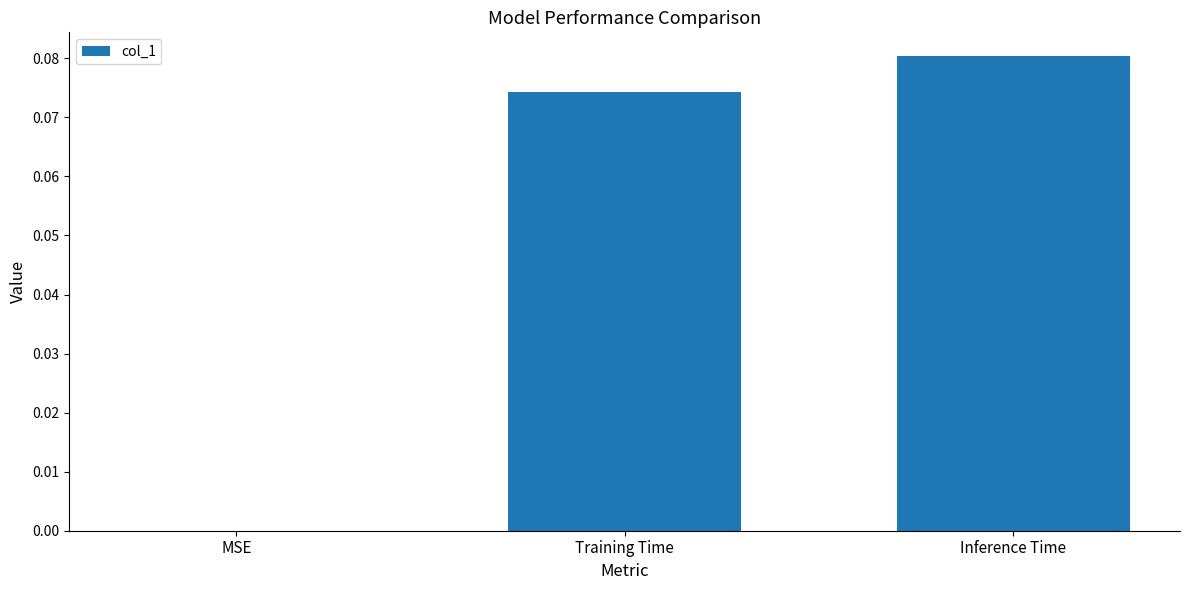

Which has a higher value, Training Time or Inference Time?

Inference Time